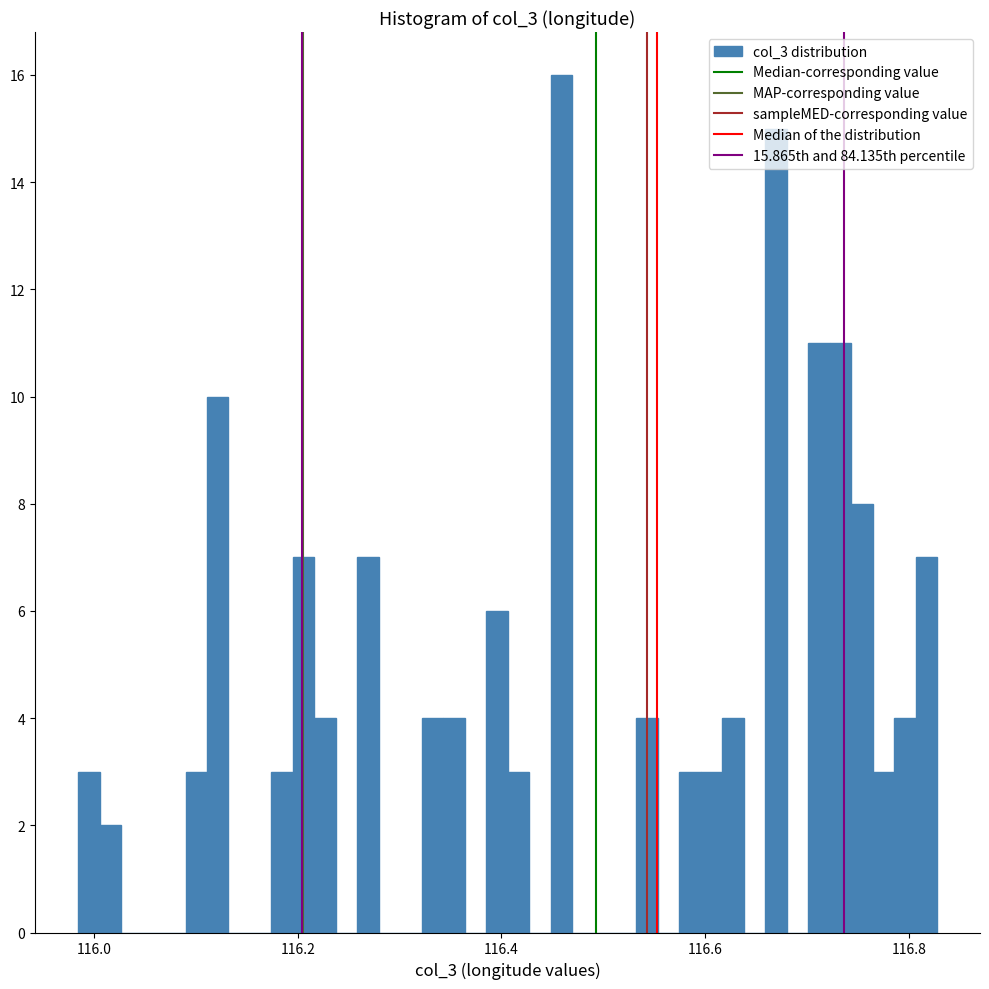

Read against the x-axis, roughly where is the centre of the tallest bar?

116.46